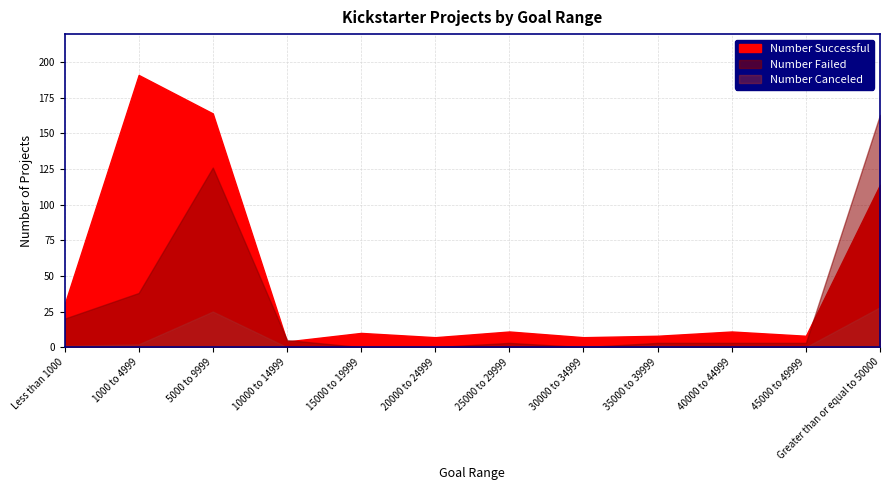

True or false: Number Successful and Number Canceled intersect in this chart.

False